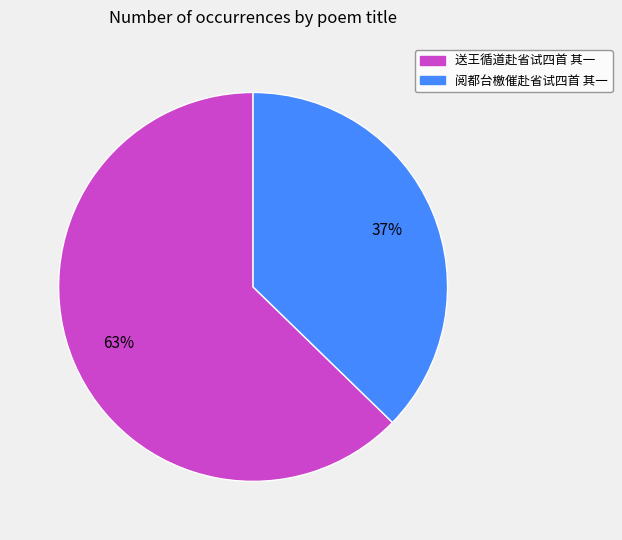

The 送王循道赴省试四首 其一 slice represents 63% of the pie. True or false?

True